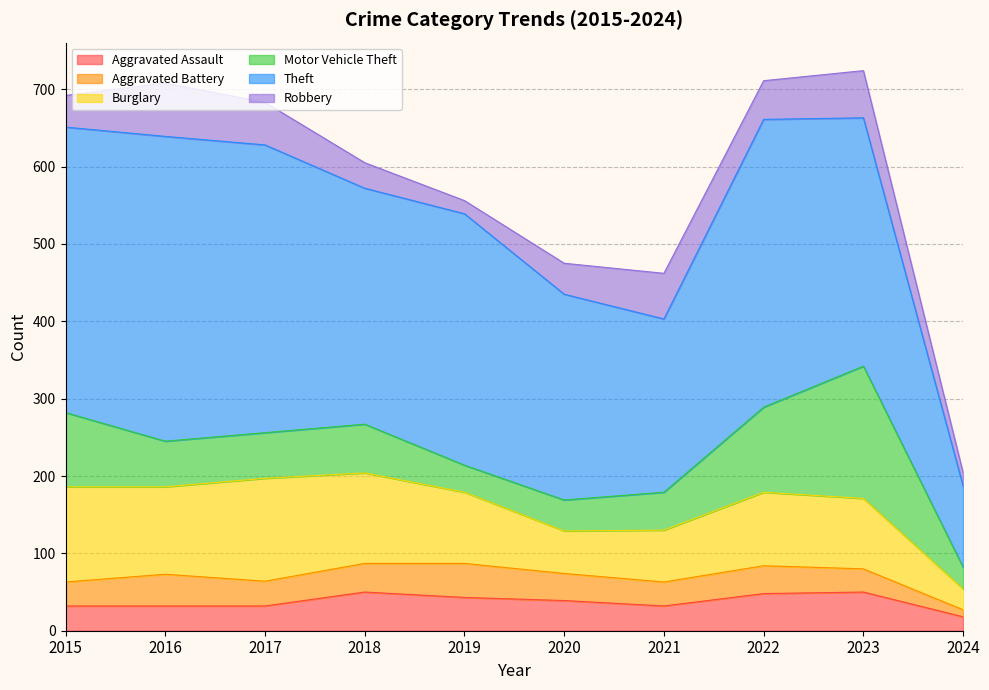

What is the sum of the Aggravated Assault values at 2020 and 2022?

87